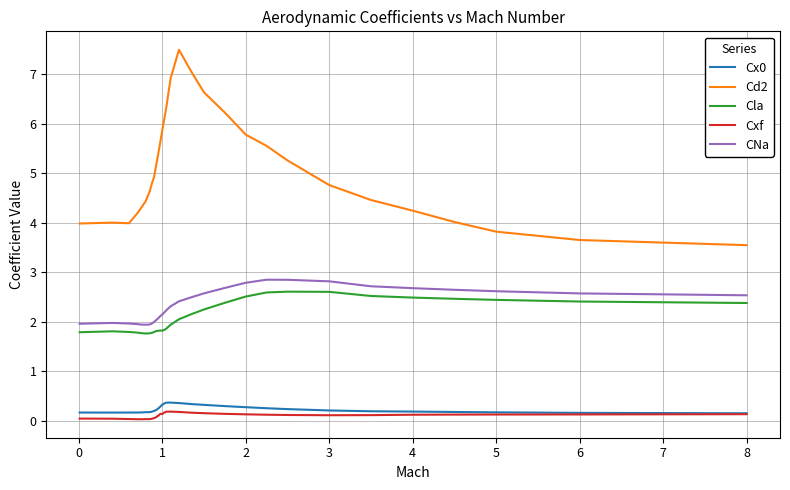

True or false: Cx0 and CNa cross at least once.

False